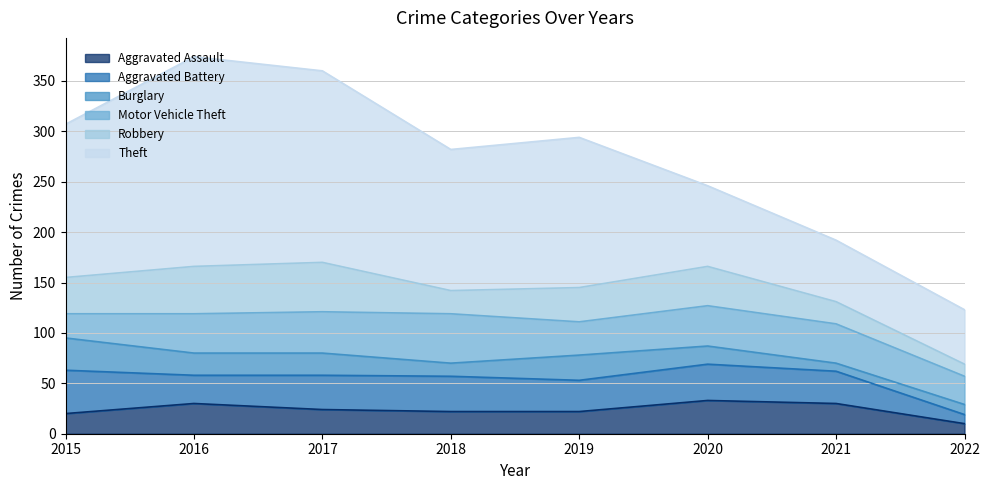

Rank the series at 2019 from lowest to highest value.

Aggravated Assault, Burglary, Aggravated Battery, Motor Vehicle Theft, Robbery, Theft